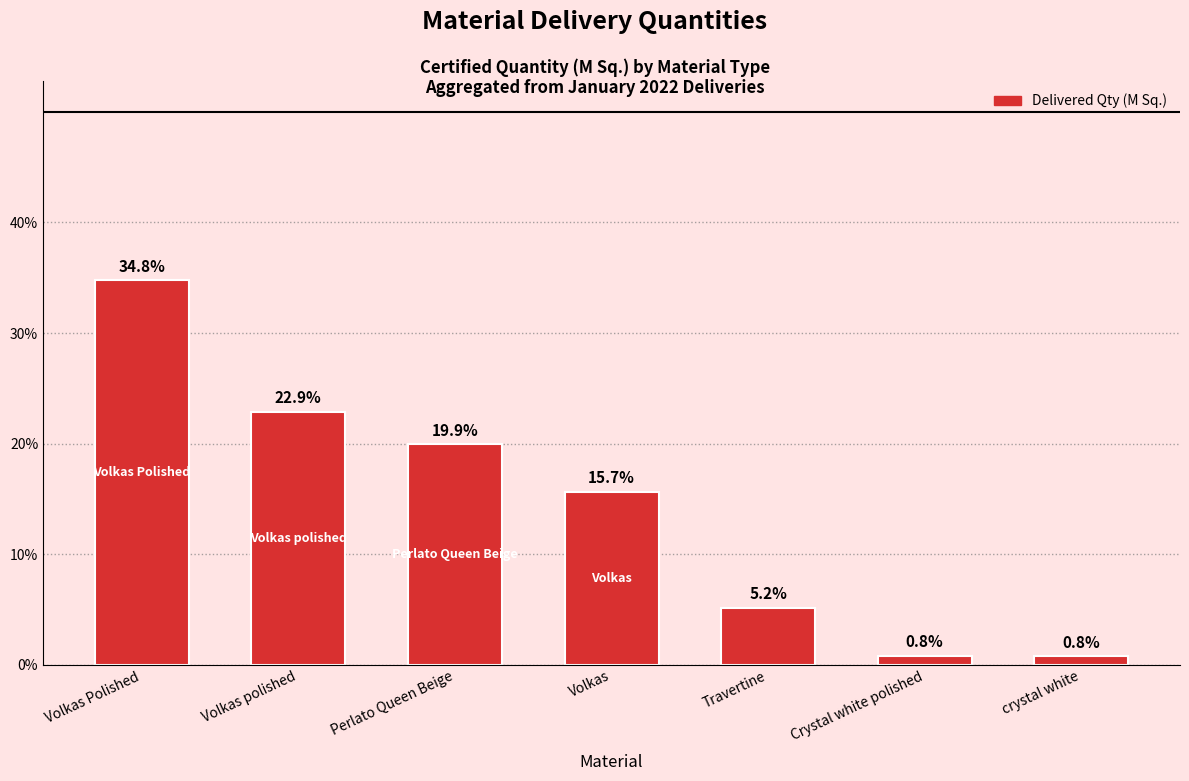

How many bars are there in total?

7